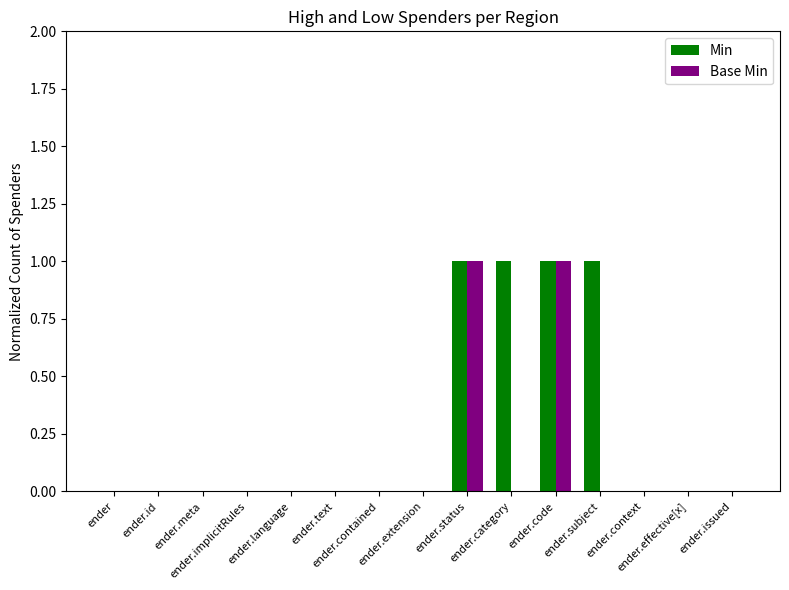

Which series has the largest total across all categories?

Min